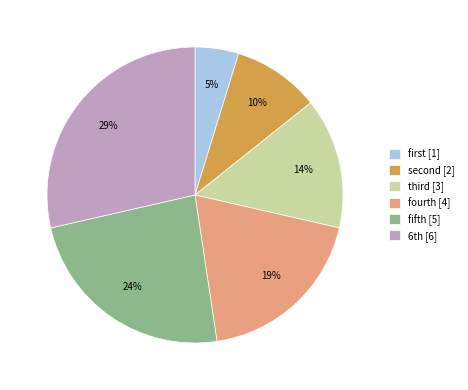

Which slice is the smallest?

first